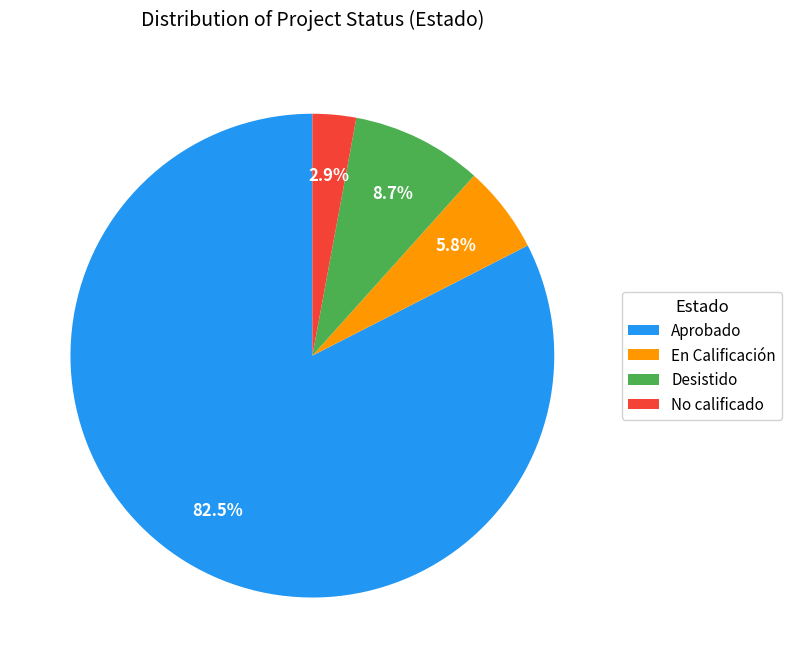

What portion of the pie excludes Desistido?

91.3%